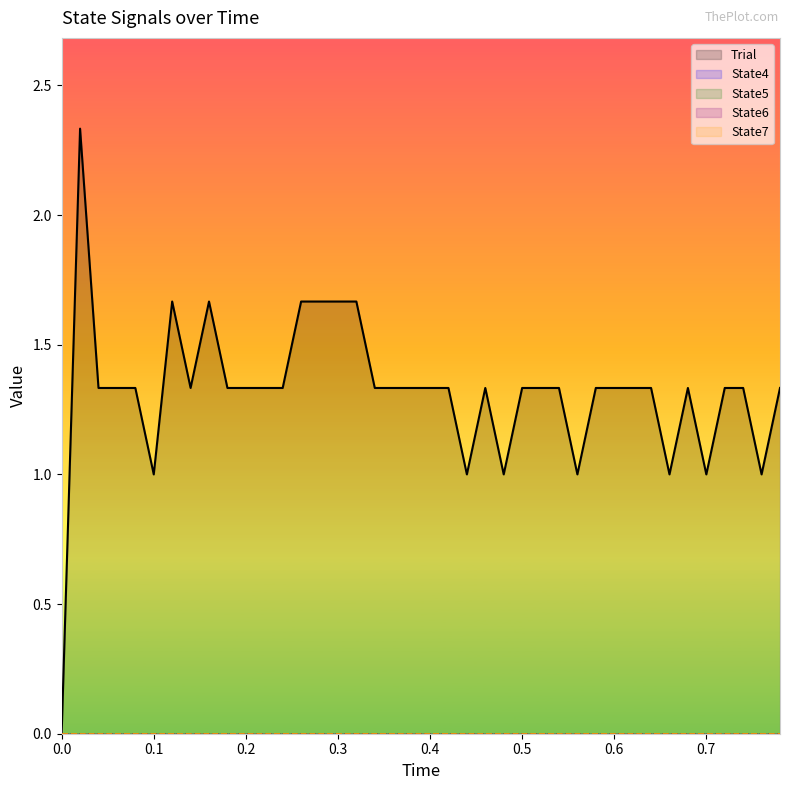

True or false: State4 and State7 intersect in this chart.

False